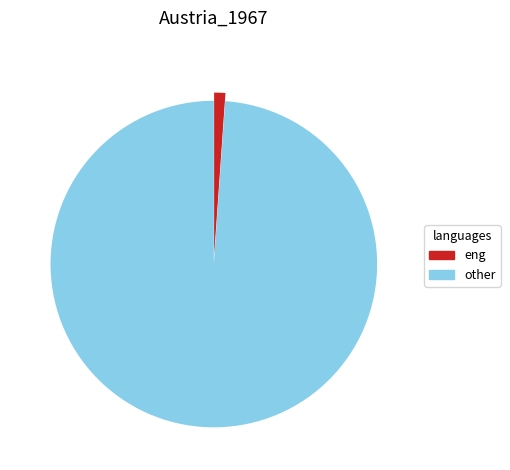

Which has a higher value, eng or other?

other